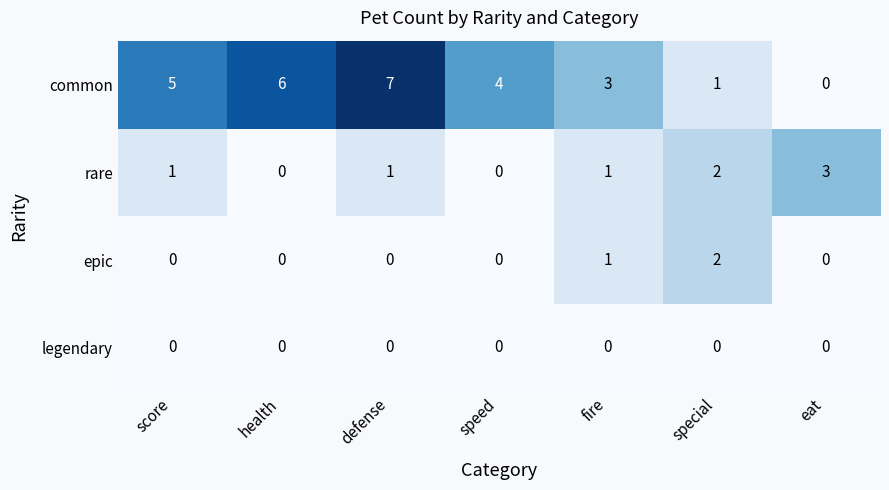

List the series in order of their peak value, lowest first.

legendary, epic, rare, common